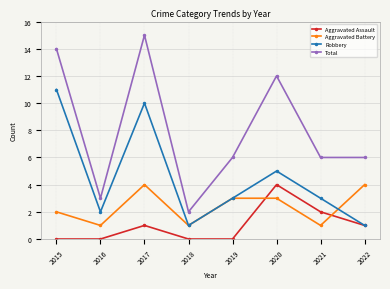

How many interior local valleys does the Aggravated Battery series have?

3